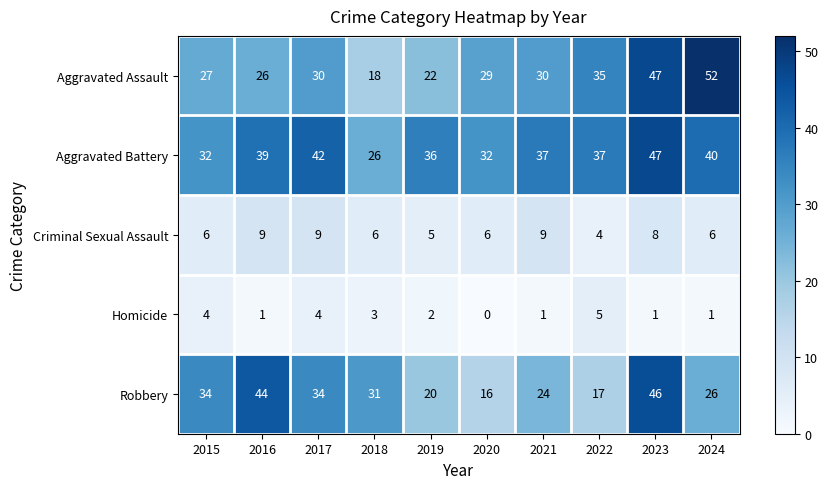

What is the difference between the Aggravated Battery values at 2022 and 2017?

5